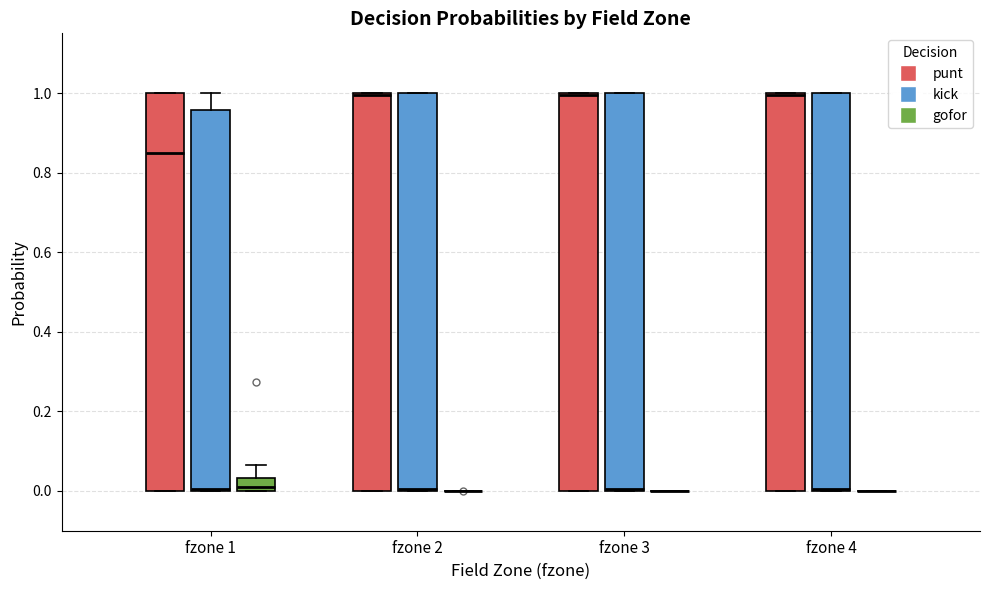

Reading left to right, transcribe this box plot: for each box, give where its median line is, the range the box spans, and where its two whiskers end, as read against the y-axis. The values are not printed on the chart, so give them approximately, as read against the axis.

fzone 1 (punt): median 0.84, box 0.00 to 1.00, whiskers 0.00 to 1.00
fzone 1 (kick): median 0.00, box 0.00 to 0.96, whiskers 0.00 to 1.00
fzone 1 (gofor): median 0.00 (just above the box's lower edge), box 0.00 to 0.04, whiskers 0.00 to 0.06
fzone 2 (punt): median 1.00, box 0.00 to 1.00, whiskers 0.00 to 1.00
fzone 2 (kick): median 0.00, box 0.00 to 1.00, whiskers 0.00 to 1.00
fzone 2 (gofor): box collapsed to a line at 0.00, whiskers 0.00 to 0.00
fzone 3 (punt): median 1.00, box 0.00 to 1.00, whiskers 0.00 to 1.00
fzone 3 (kick): median 0.00, box 0.00 to 1.00, whiskers 0.00 to 1.00
fzone 3 (gofor): box collapsed to a line at 0.00, whiskers 0.00 to 0.00
fzone 4 (punt): median 1.00, box 0.00 to 1.00, whiskers 0.00 to 1.00
fzone 4 (kick): median 0.00, box 0.00 to 1.00, whiskers 0.00 to 1.00
fzone 4 (gofor): box collapsed to a line at 0.00, whiskers 0.00 to 0.00